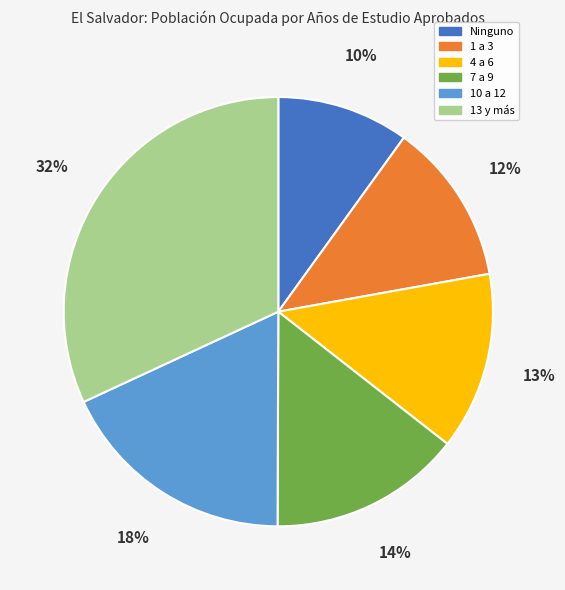

Does 13 y más account for over 50% of the chart?

No